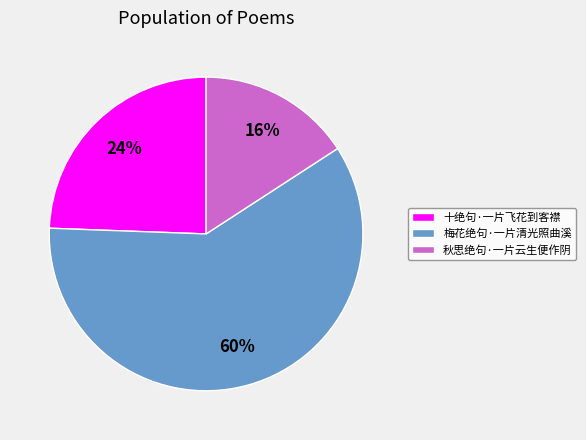

Do 梅花绝句·一片清光照曲溪 and 十绝句·一片飞花到客襟 together represent more than half of the pie?

Yes